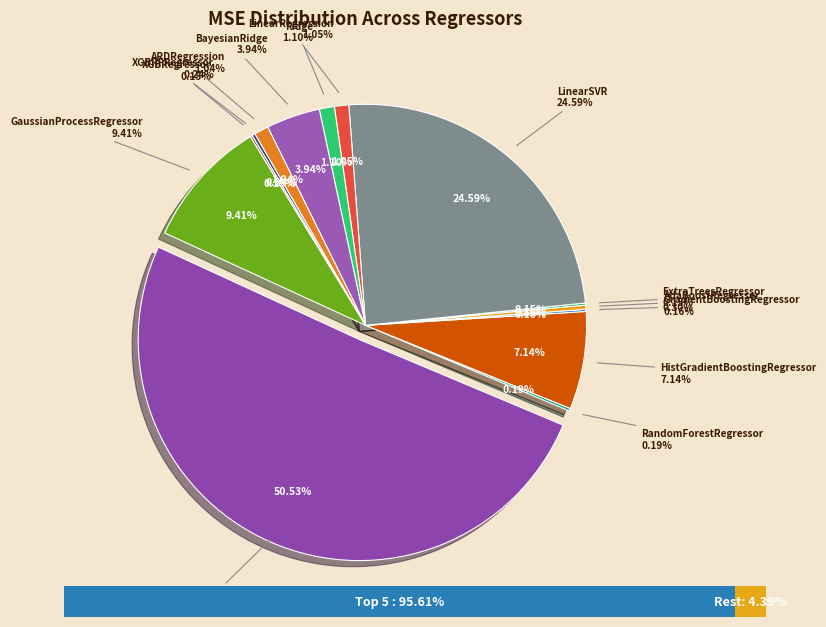

How many slices are in this pie chart?

14